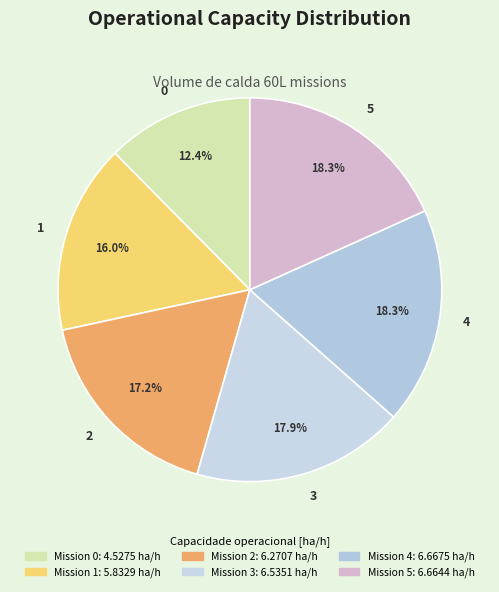

To the nearest percent, what percentage of the pie is 4?

18%